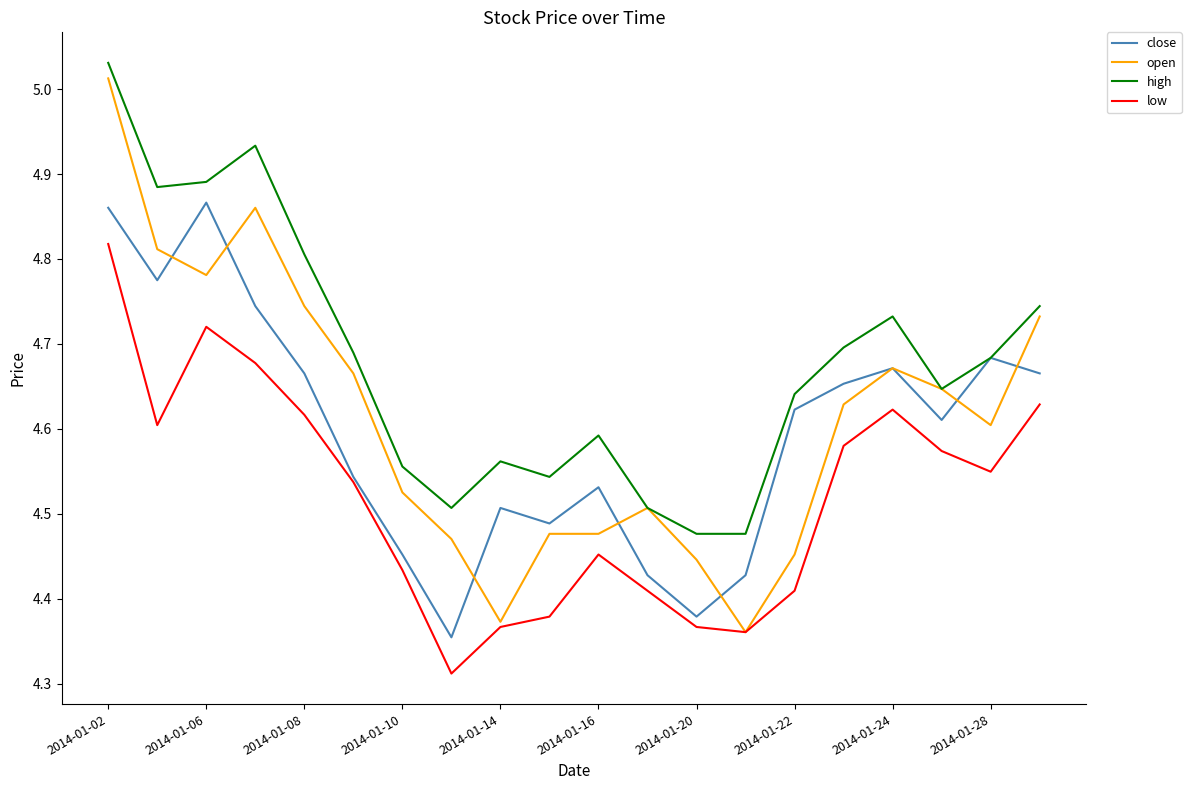

Which series has the largest range (max minus min)?

open